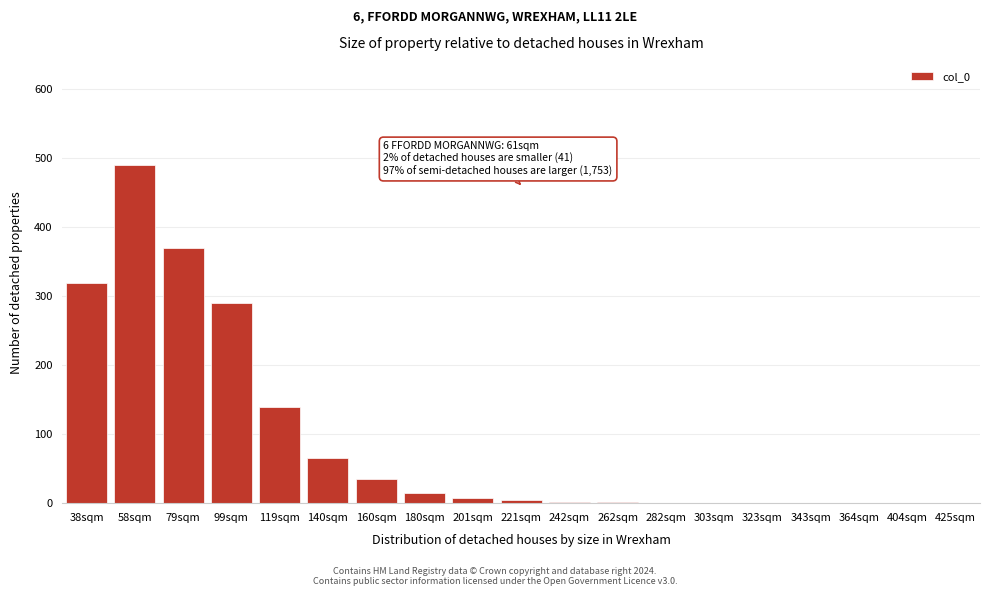

What is the sum of the values at 160sqm and 343sqm?

35